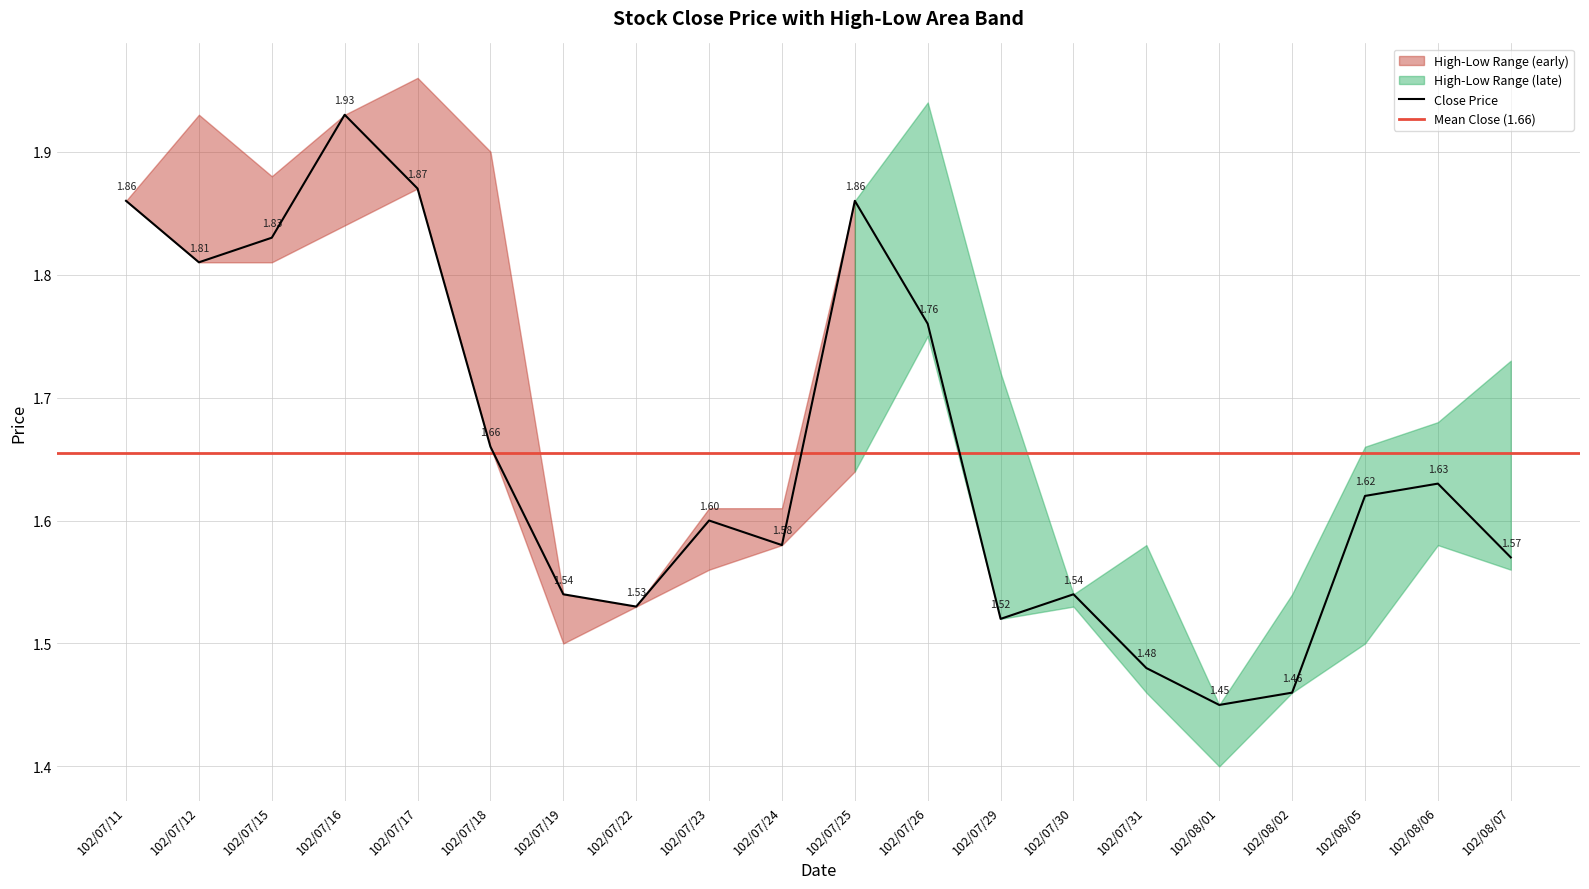

What is the value of the low point at the 17th from the left?

1.5